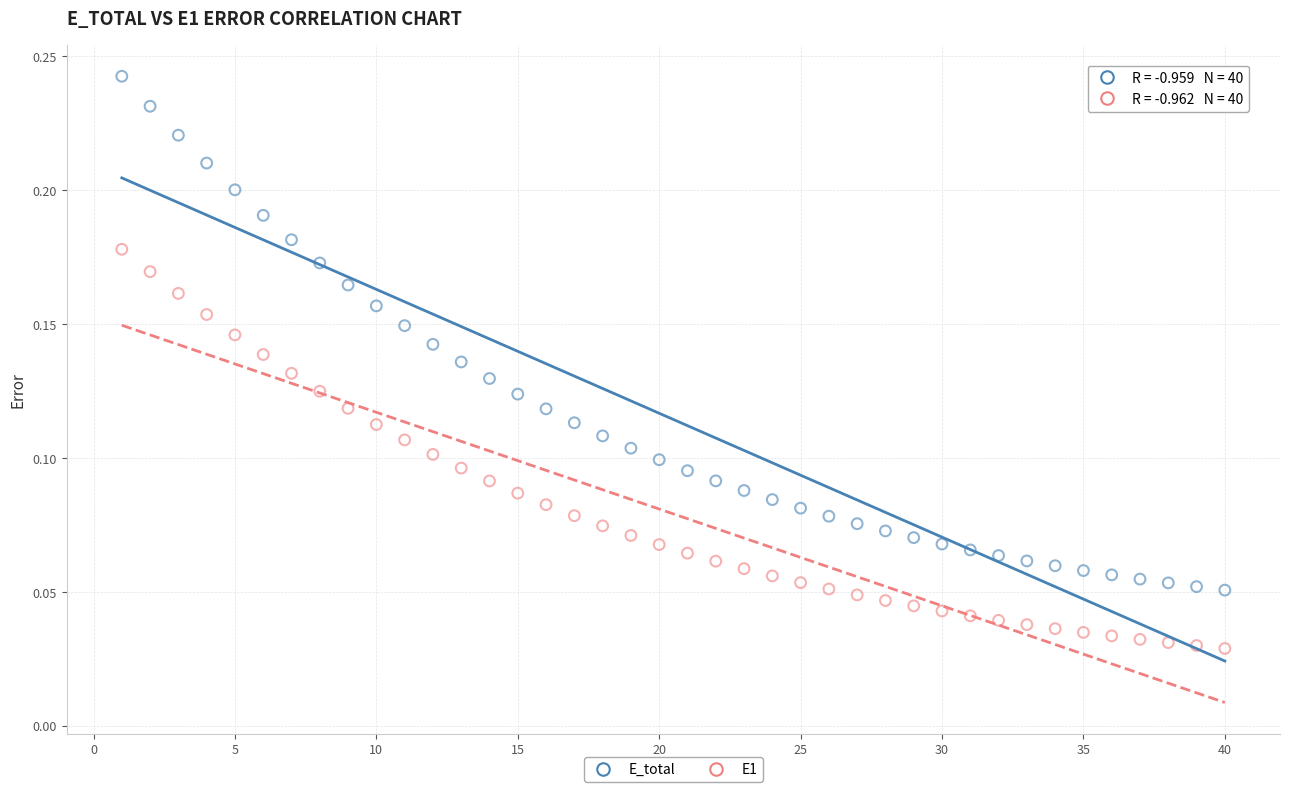

Which series contains the highest Y value?

E_total